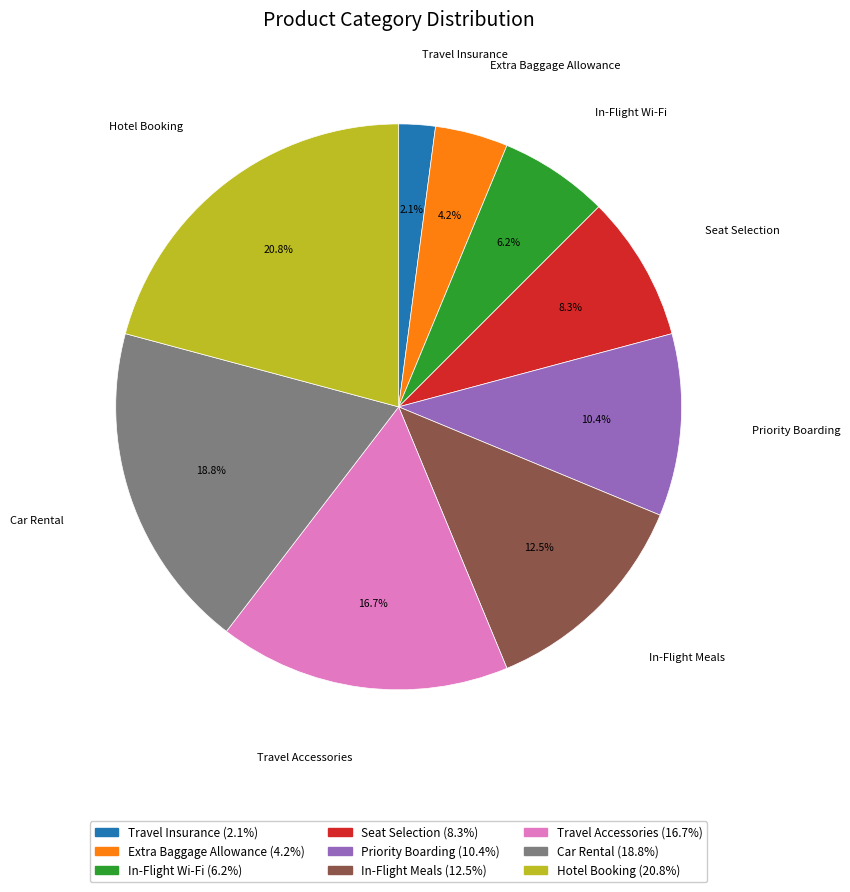

How many slices are in this pie chart?

9